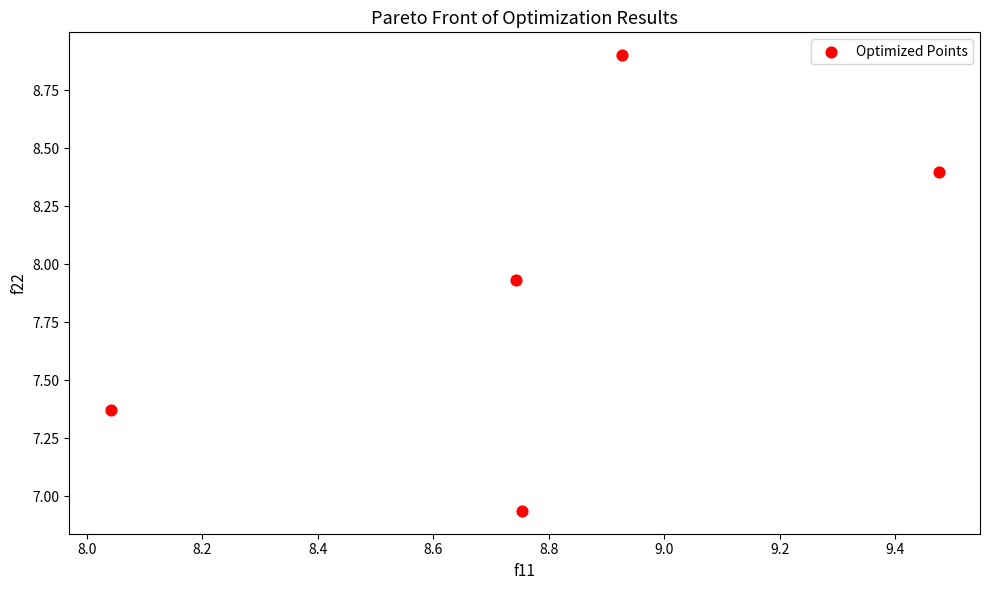

What is the range of X values (max minus min)?

1.4